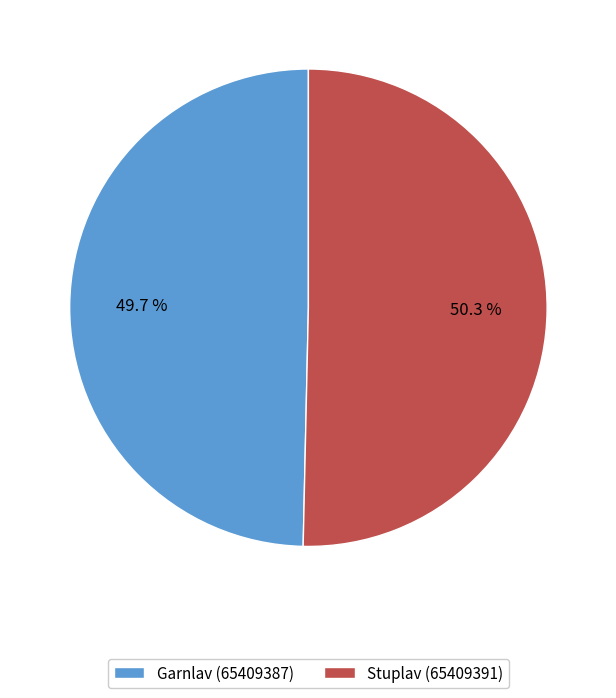

Approximately how many times larger is the value at Garnlav (65409387) compared to Stuplav (65409391)?

1.0